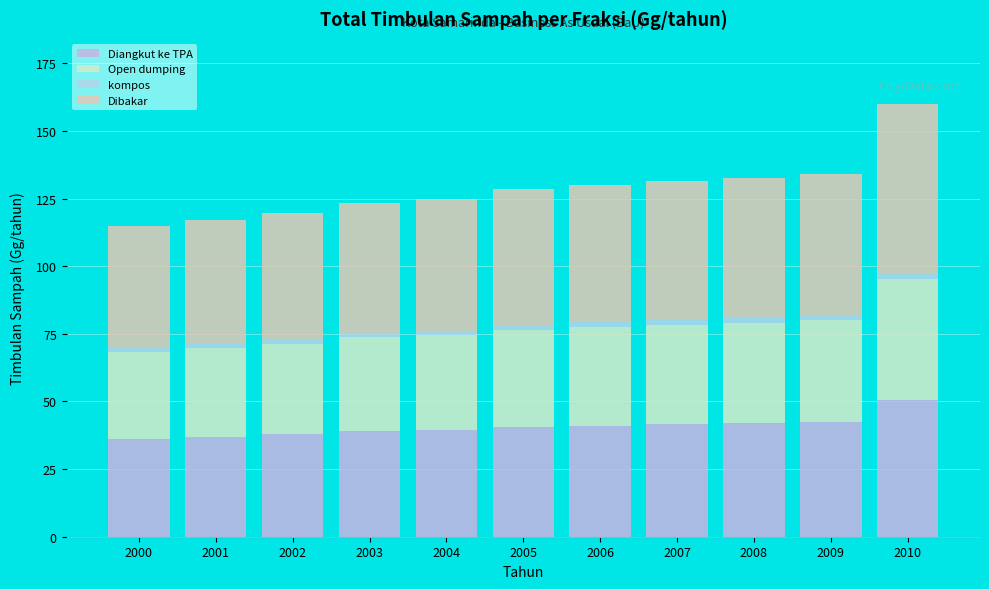

Between 2009 and 2007, which is larger?

2009